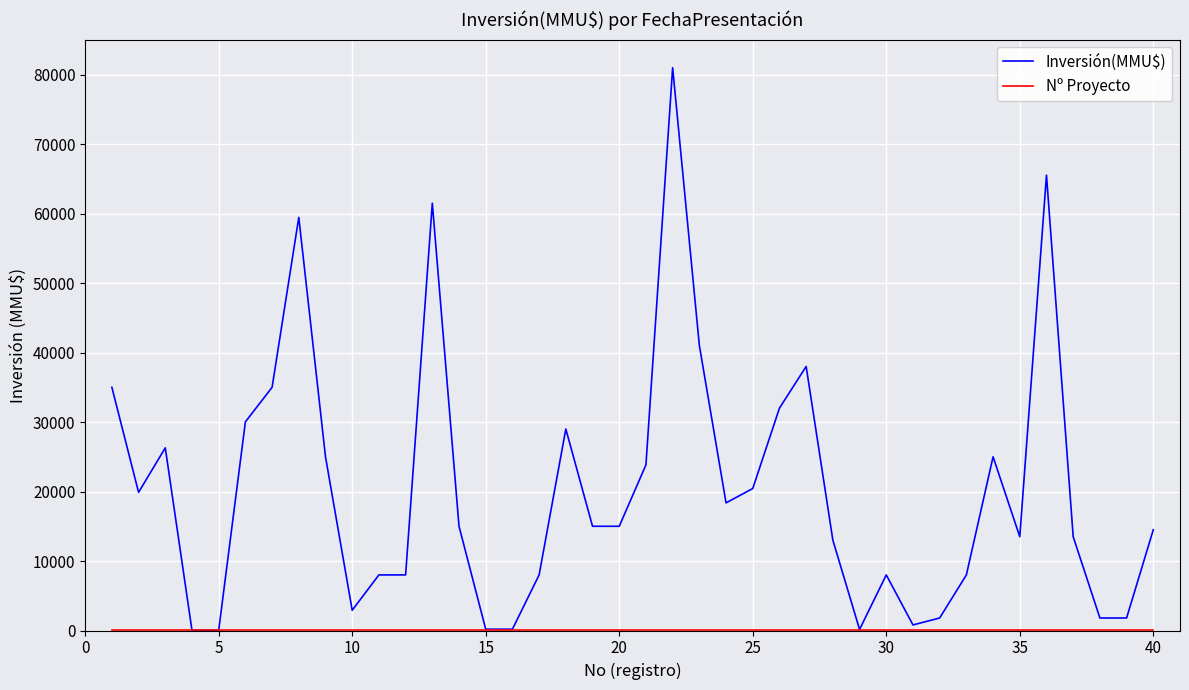

What is the greatest value displayed?

81000